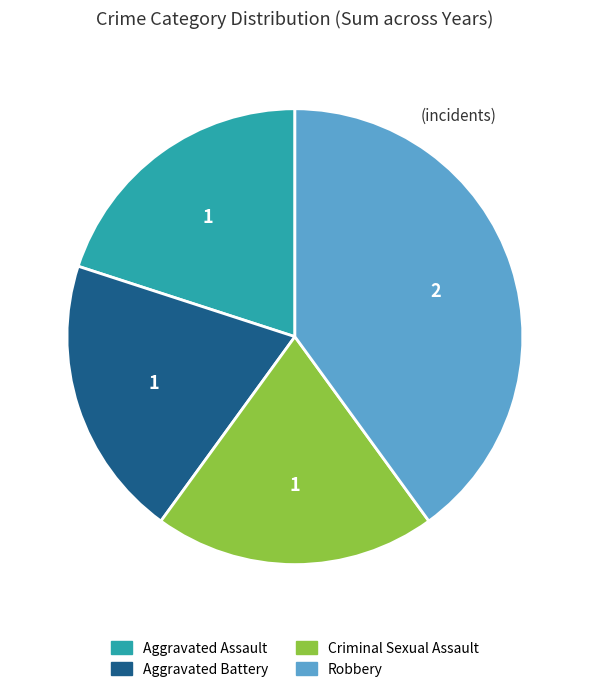

True or false: Aggravated Battery accounts for 20% of the total.

True